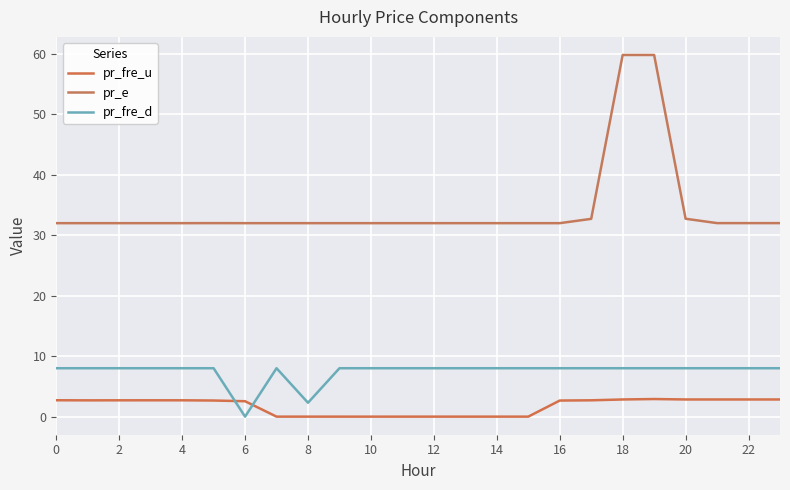

What is the label of the 1st point from the right?

23